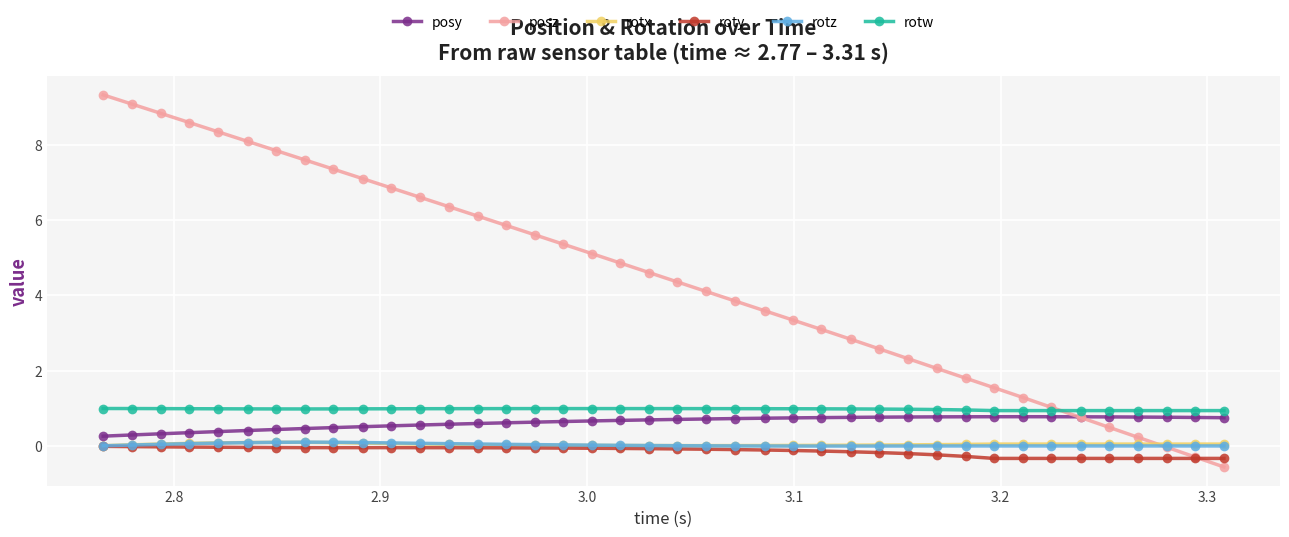

What is the highest value of the rotw series?

1.0